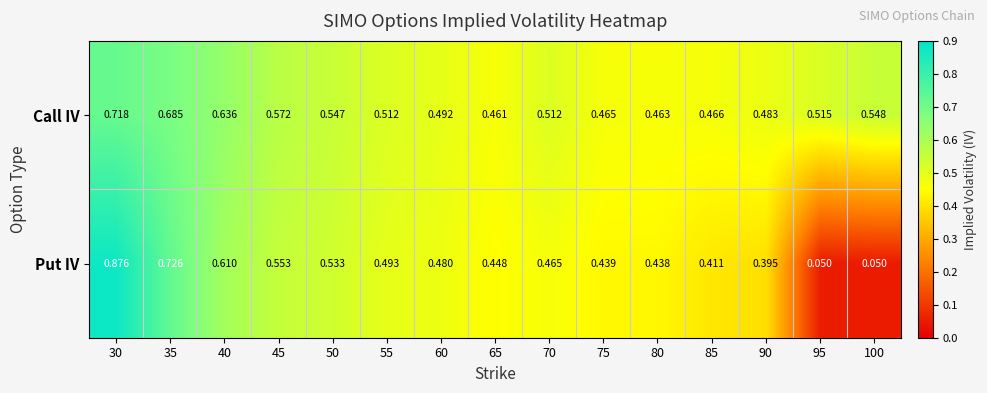

Rank the series by their maximum value, from highest to lowest.

Put IV, Call IV